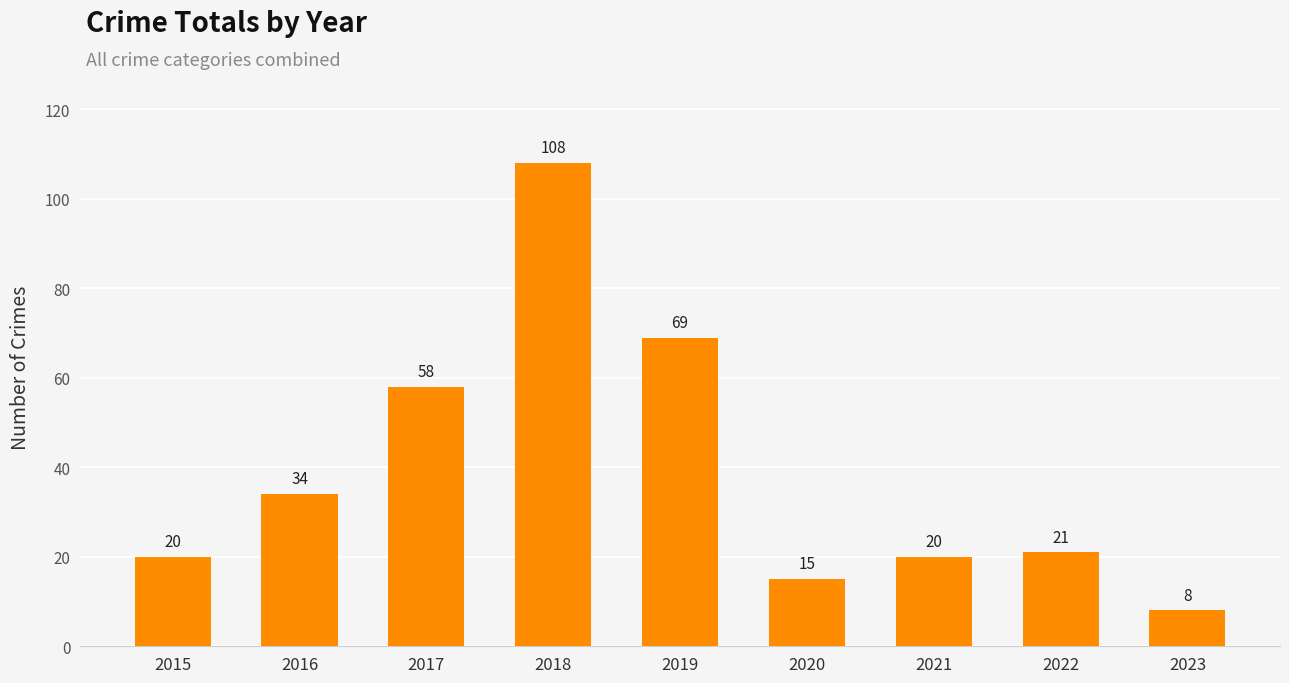

What is the smallest value displayed?

8